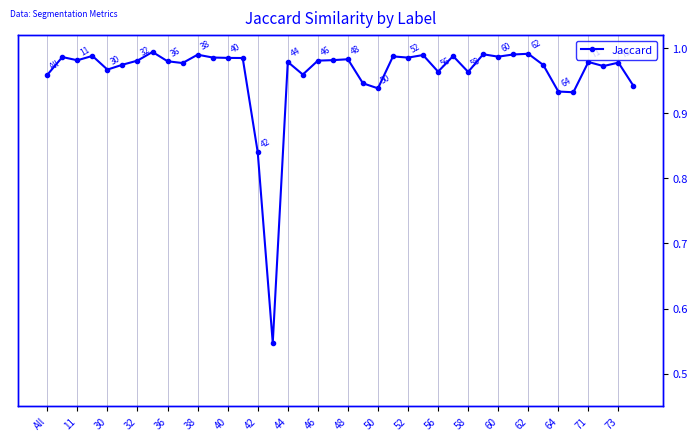

Read the value at 32.

1.0